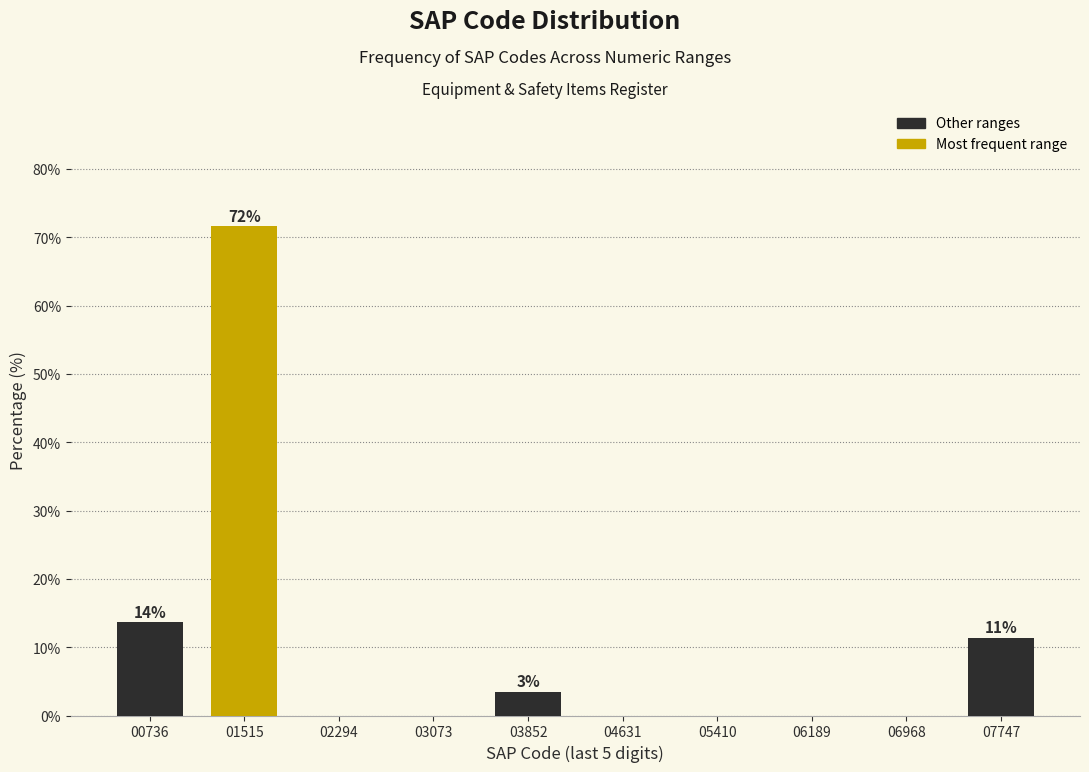

Reading left to right, transcribe all the data shown in this chart.

00736=13.6	01515=71.6	02294=0.0	03073=0.0	03852=3.4	04631=0.0	05410=0.0	06189=0.0	06968=0.0	07747=11.4